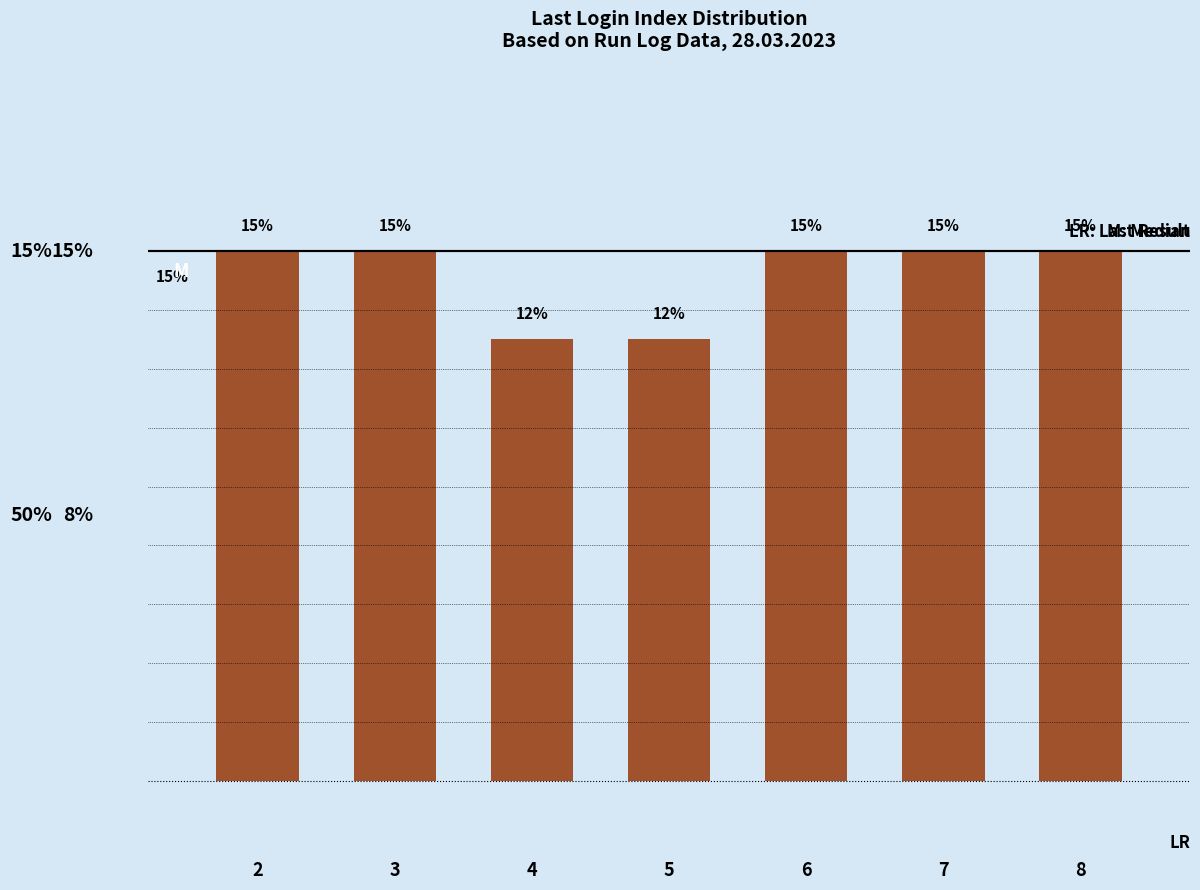

What is the change in value from 5 to 8?

+2.5